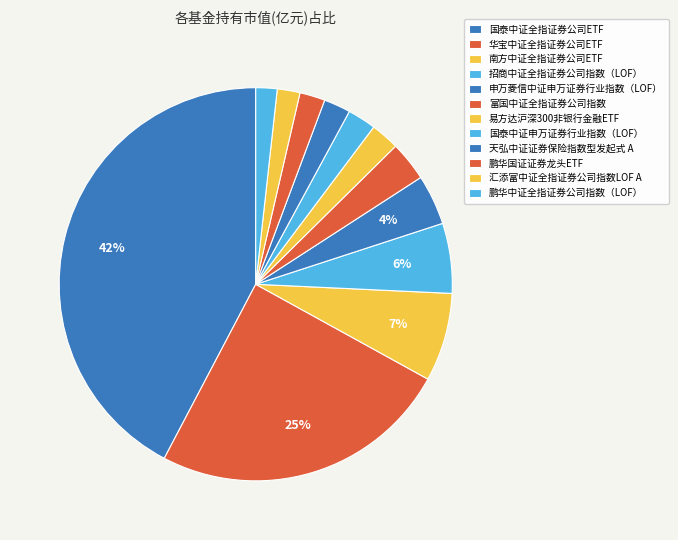

To the nearest percent, what percentage of the pie is 申万菱信中证申万证券行业指数（LOF）?

4%